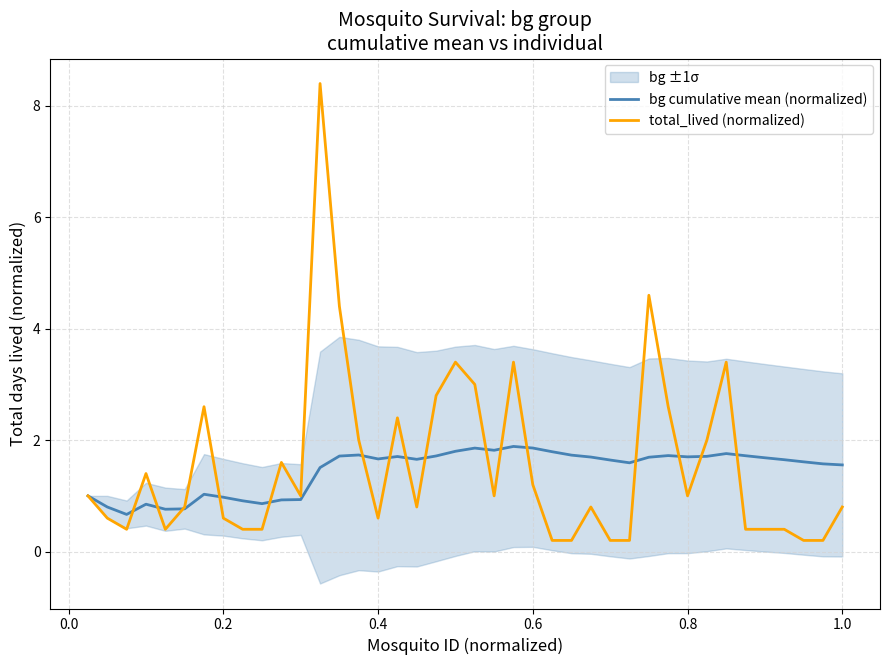

What is the lowest value of the bg cumulative mean (normalized) series?

0.7